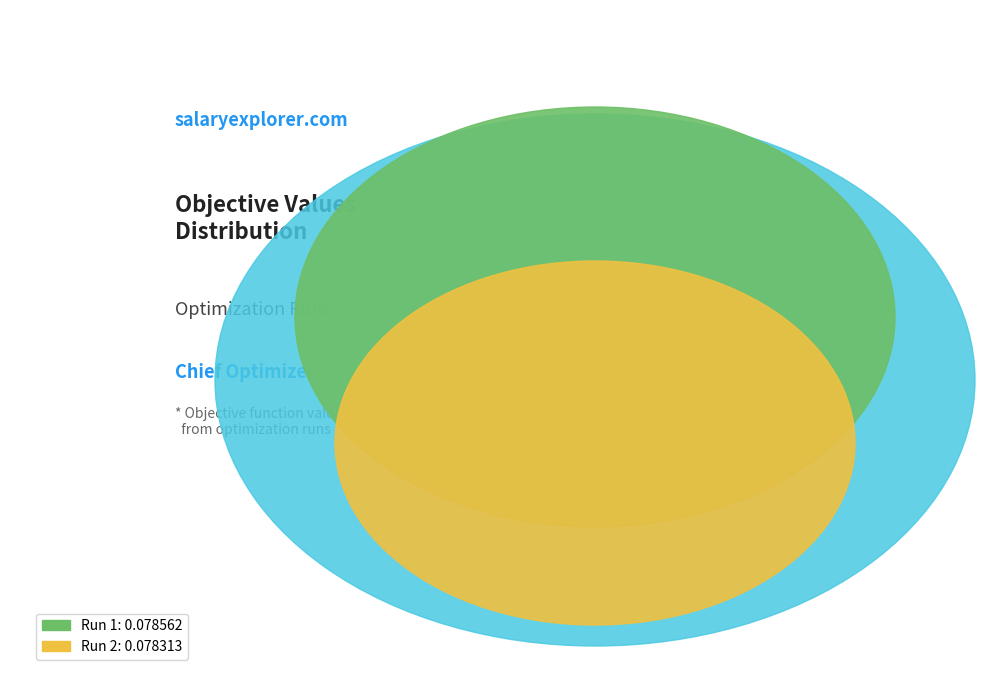

What is the smallest slice in the pie chart?

Run 2